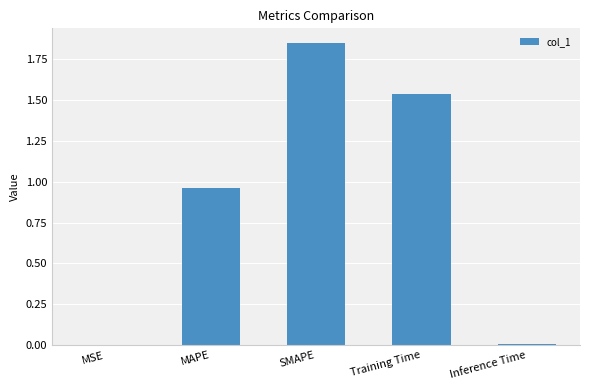

What is the sum of all values?

4.3